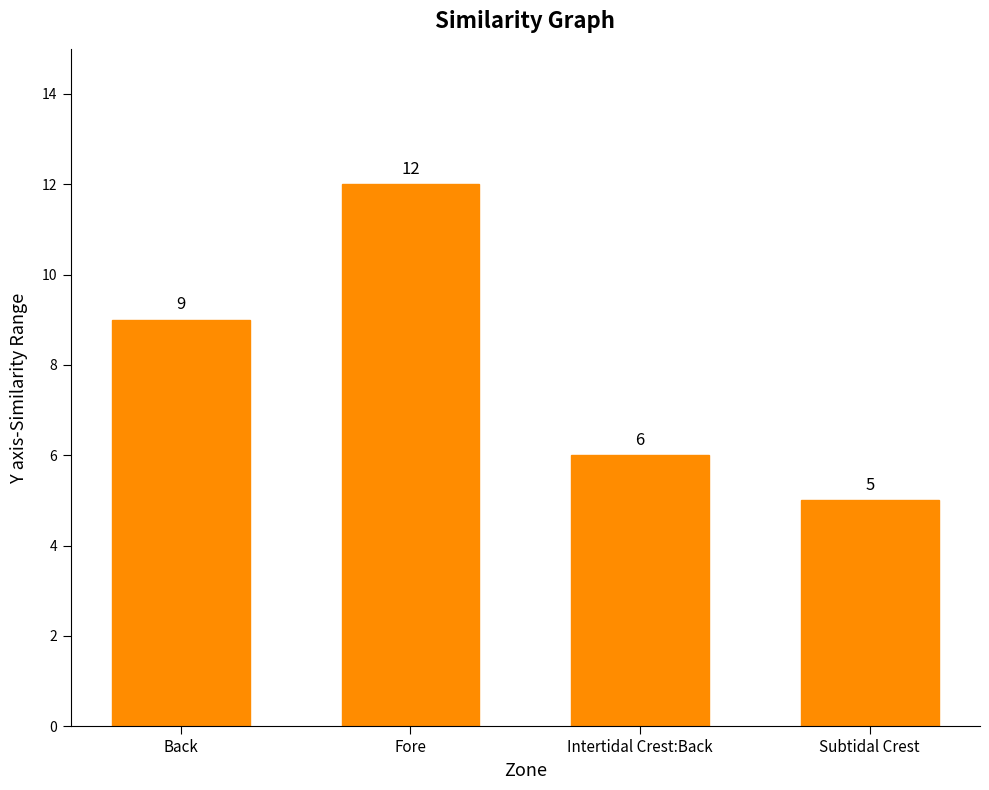

At which category does the chart reach its minimum across all series?

Subtidal Crest